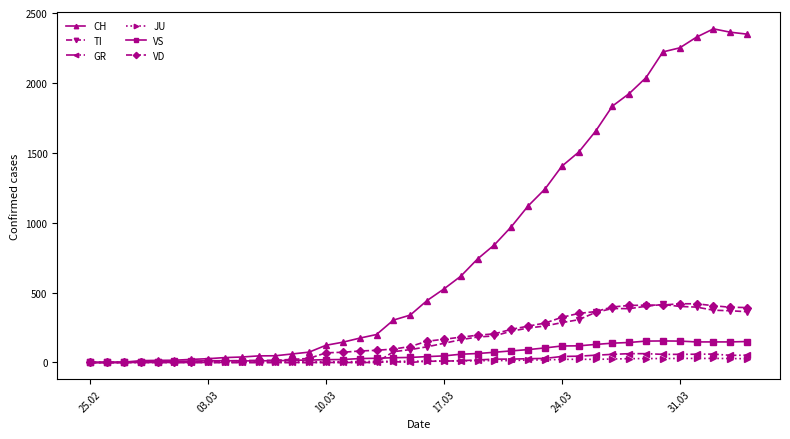

At how many categories does at least one series exceed 383?

20